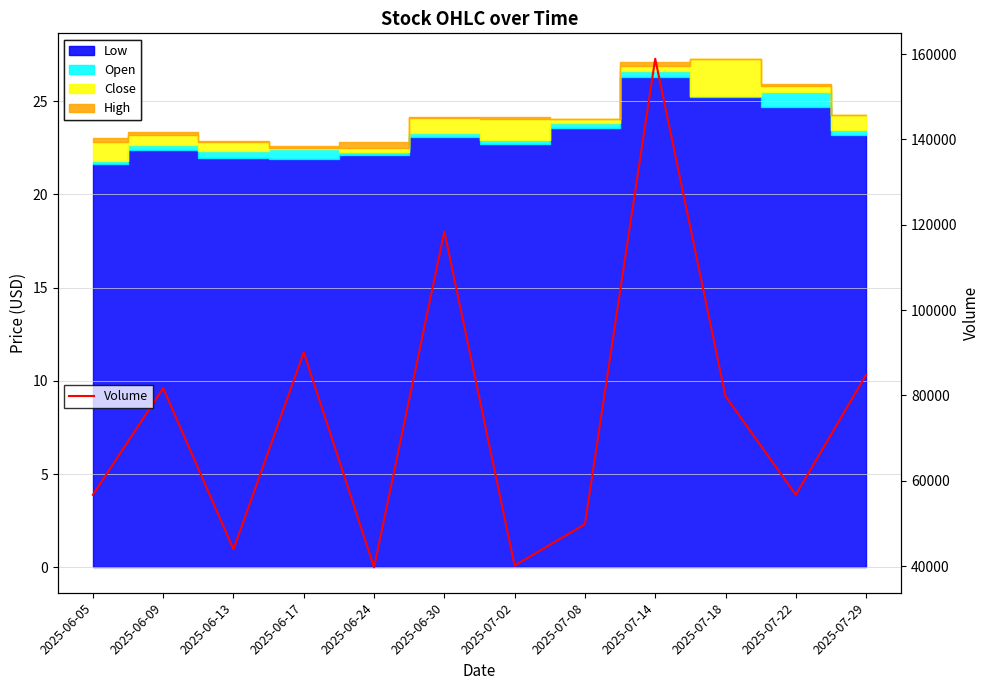

Rank the categories by value from lowest to highest.

2025-06-24, 2025-07-02, 2025-06-13, 2025-07-08, 2025-06-05, 2025-07-22, 2025-07-18, 2025-06-09, 2025-07-29, 2025-06-17, 2025-06-30, 2025-07-14